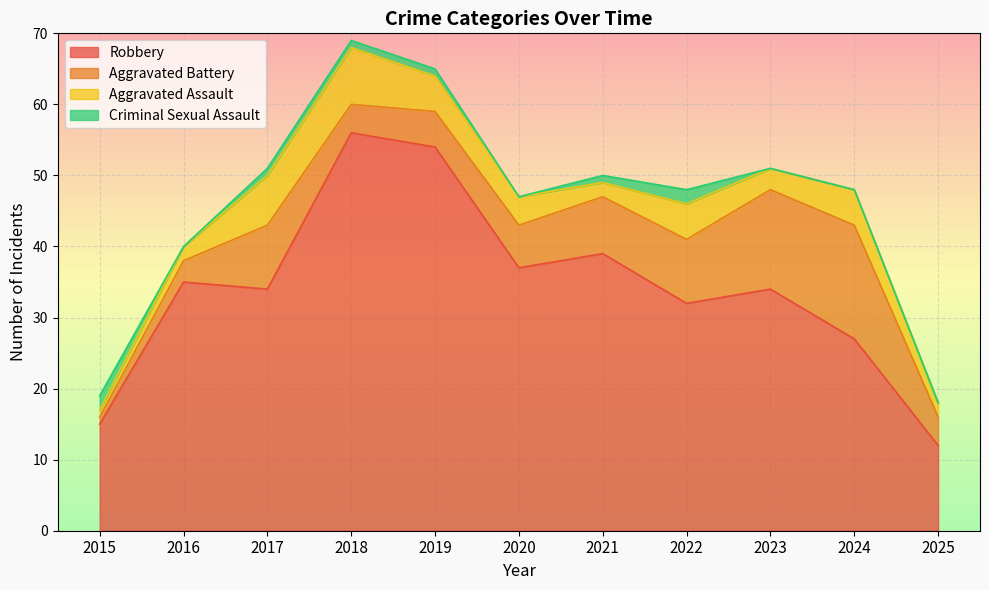

Is it true that Aggravated Battery equals 6 at 2025?

False